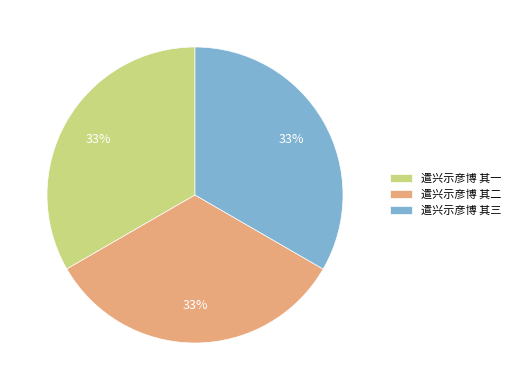

Is the sum of 遣兴示彦博 其二 and 遣兴示彦博 其三 greater than half?

Yes